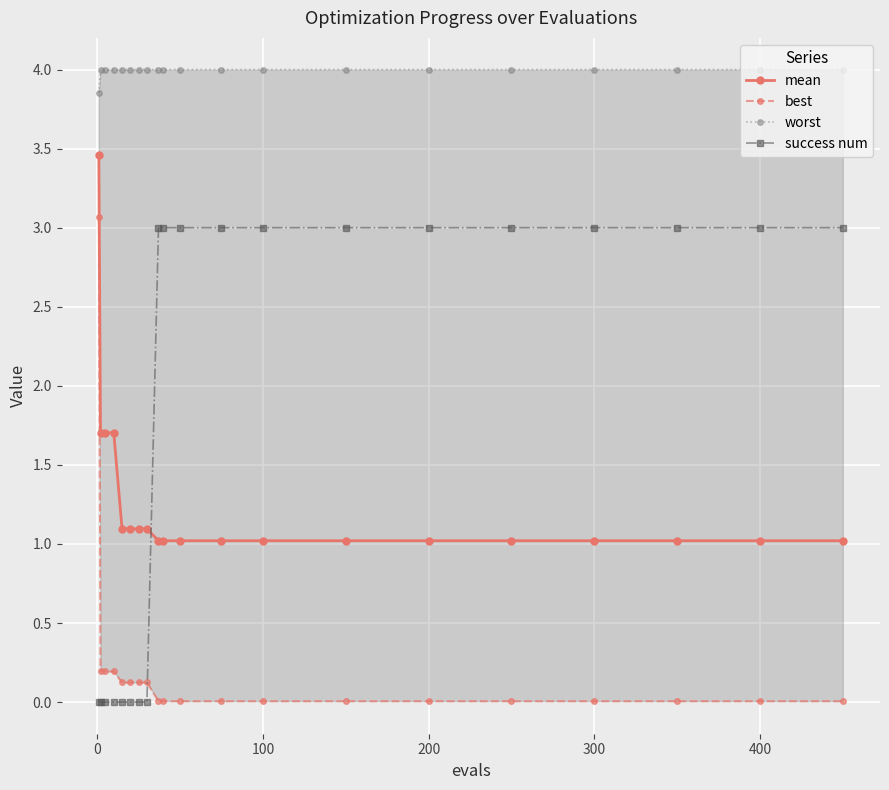

Which series has the widest spread of values?

best